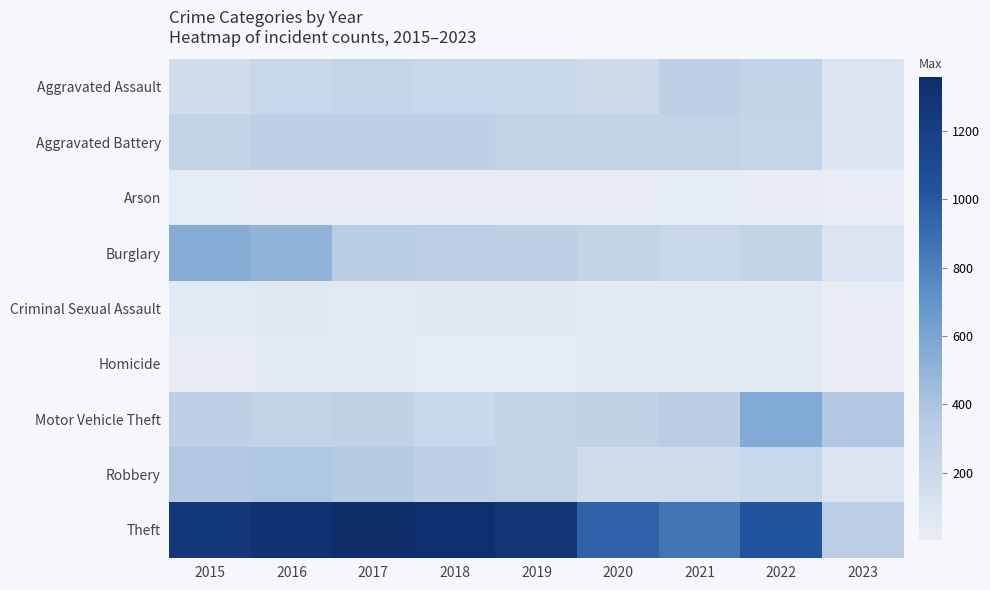

Rank the series at 2020 from lowest to highest value.

Arson, Homicide, Criminal Sexual Assault, Robbery, Aggravated Assault, Burglary, Aggravated Battery, Motor Vehicle Theft, Theft